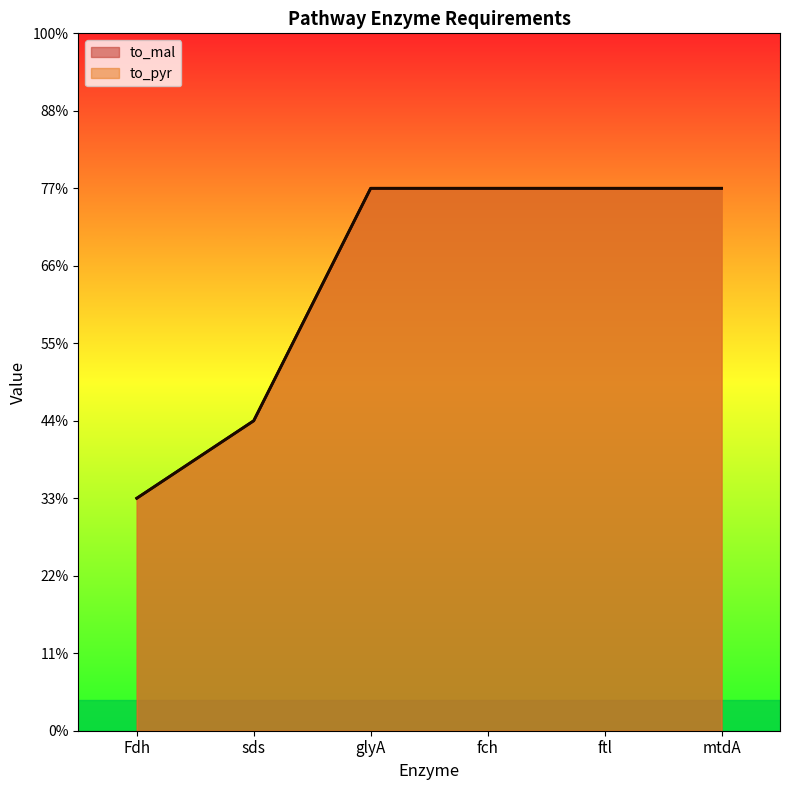

True or false: to_pyr and to_mal cross at least once.

False